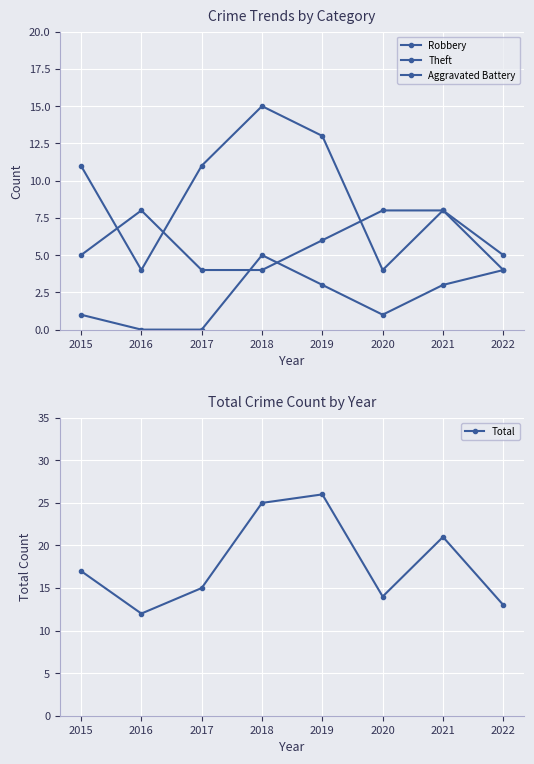

True or false: Theft and Aggravated Battery intersect in this chart.

False